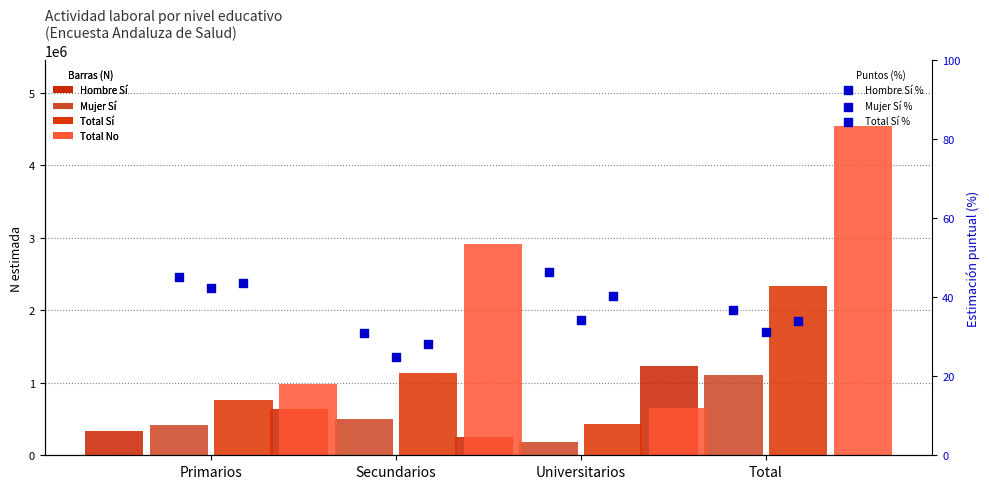

Which series reaches the minimum Y coordinate?

Mujer Sí (N estimada)